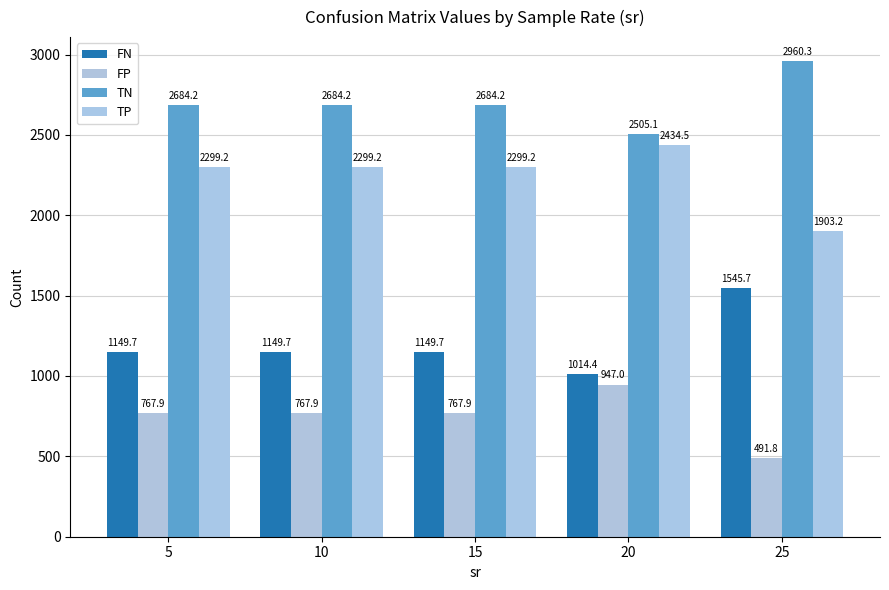

What is the average value of the TN series?

2703.6